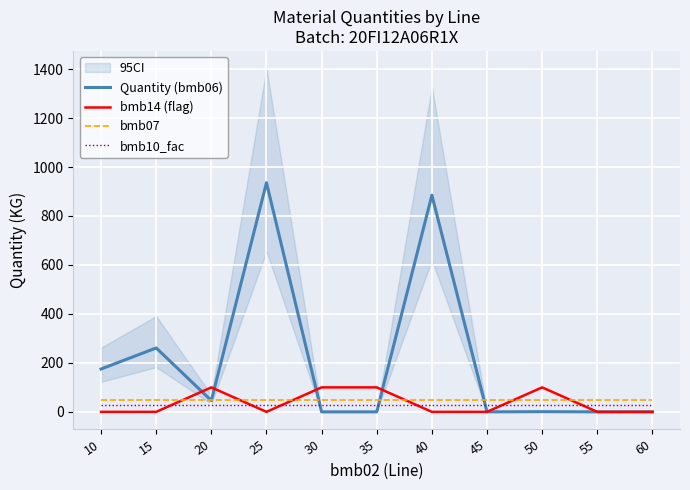

Where is the first local minimum for bmb14 (flag)?

25